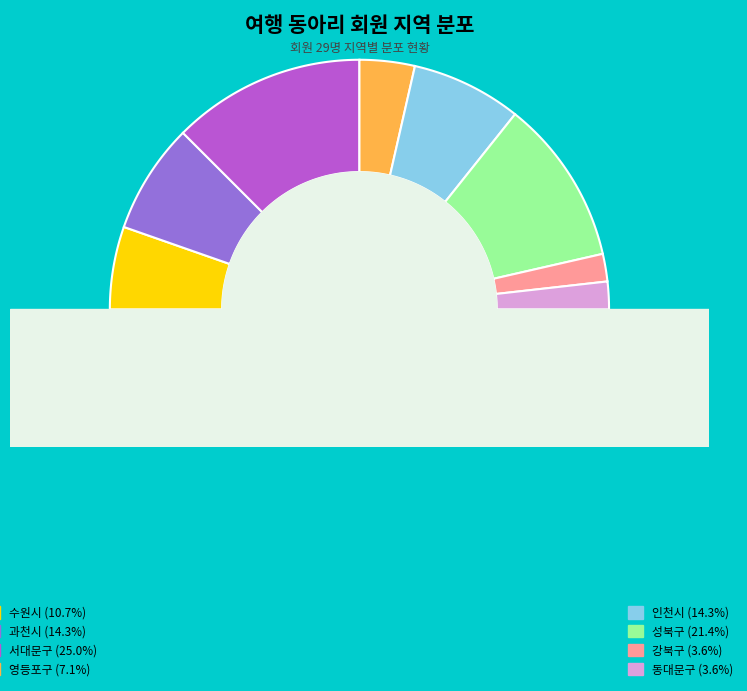

To the nearest percent, what is the combined percentage of 수원시 and 동대문구?

14%